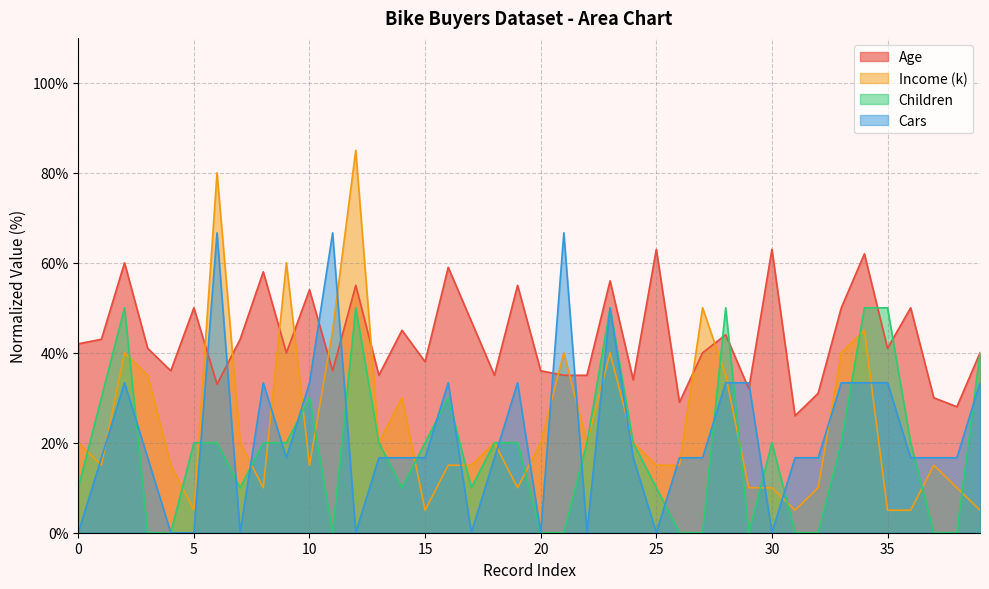

What value does the Age series have at 9?

40.0